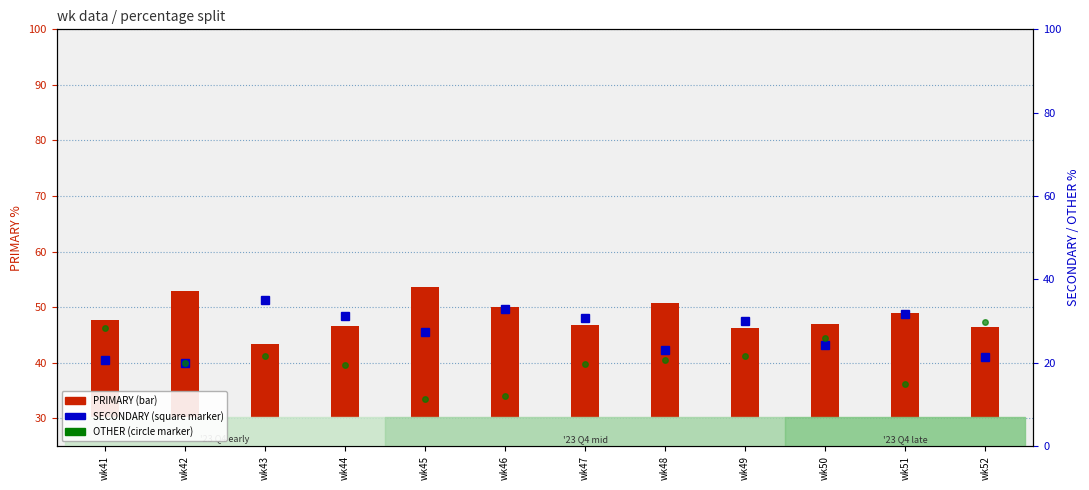

What is the sum of all OTHER values?

245.6